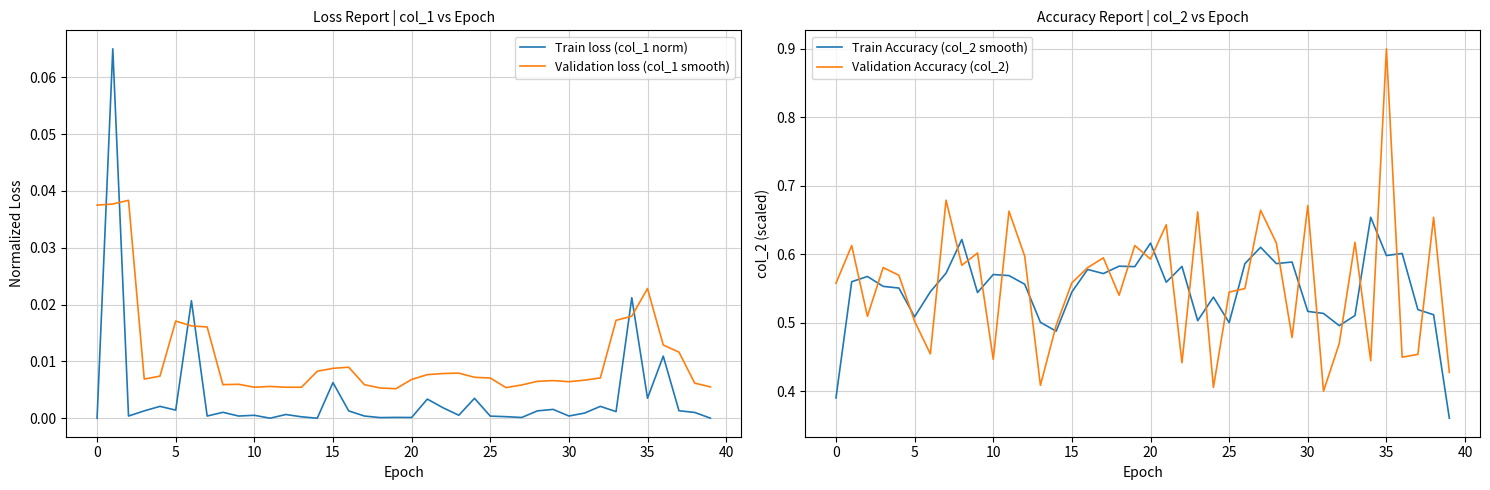

True or false: Validation loss (col_1 smooth) and Train loss (col_1 norm) cross at least once.

True